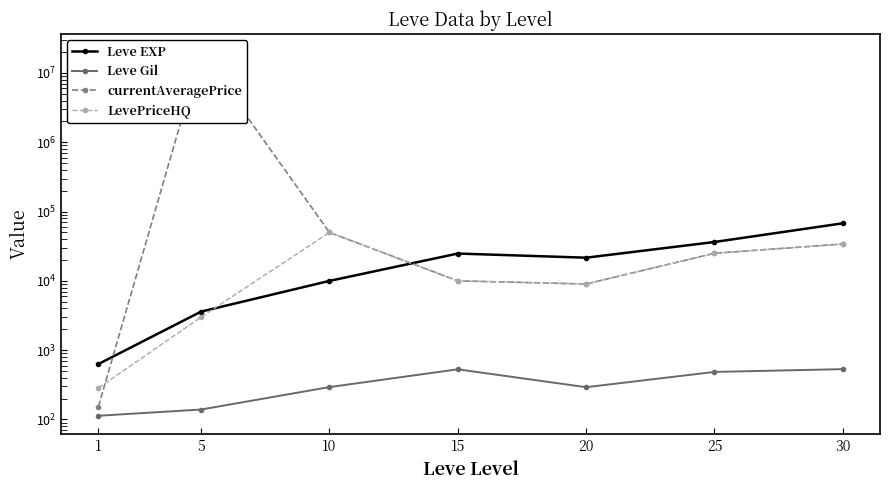

Which category has the lowest value across all series?

1